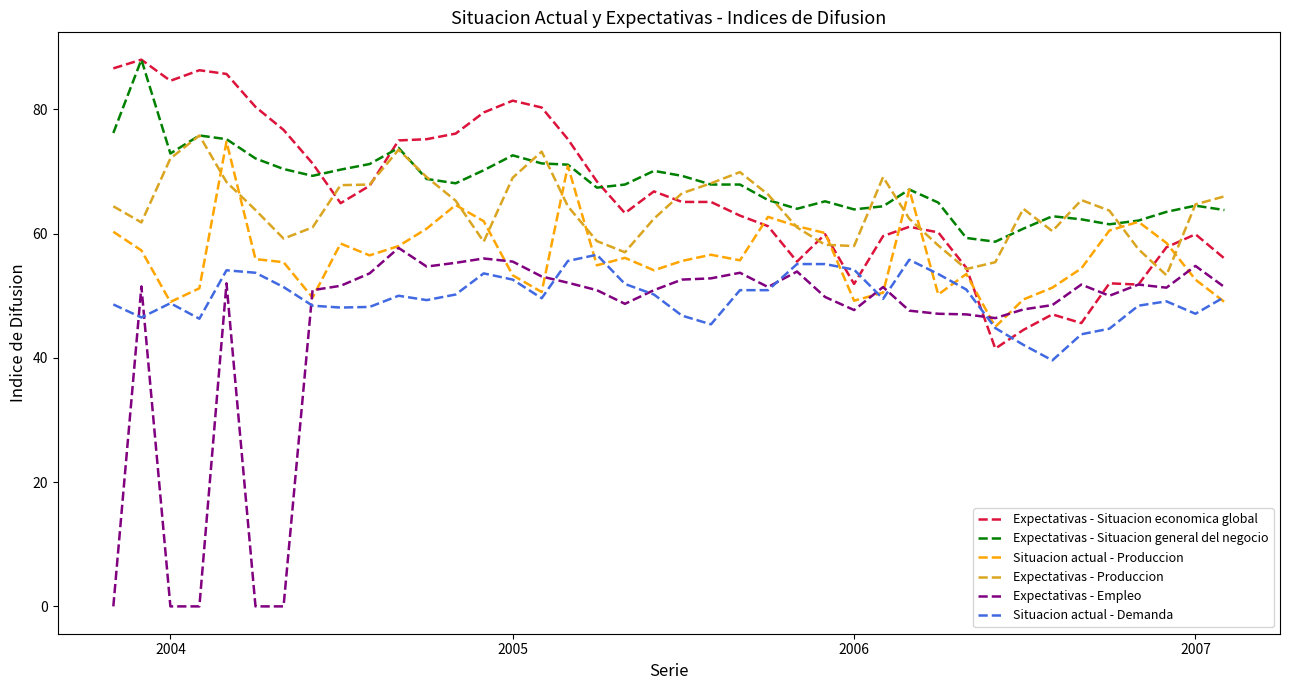

At how many categories does at least one series exceed 74?

14